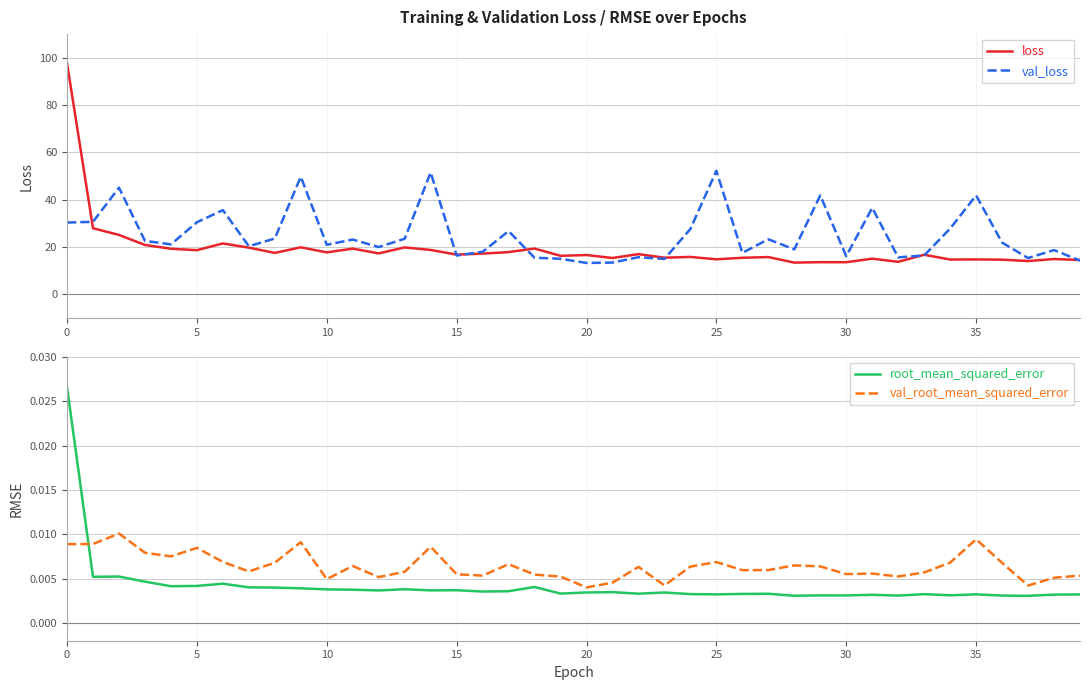

How many times do root_mean_squared_error and val_root_mean_squared_error cross each other?

1